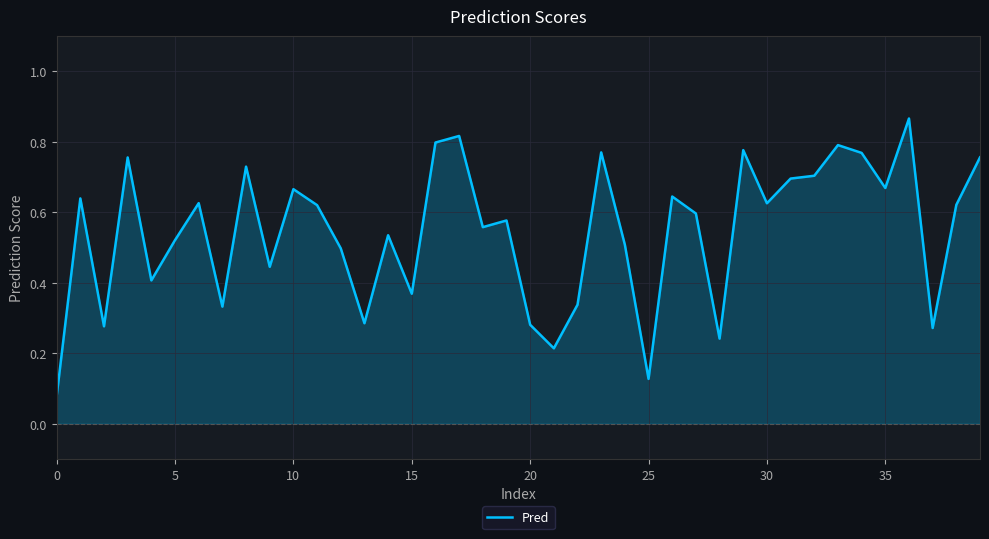

True or false: there are more than 1 points higher than both neighbors.

True